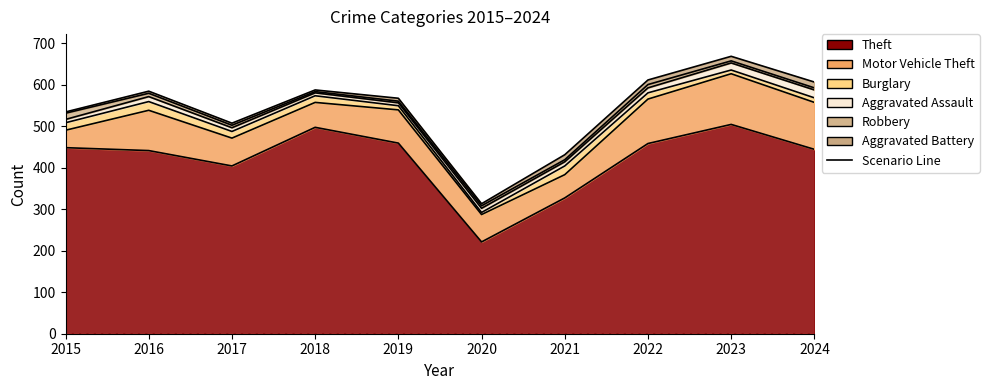

Which category has the lowest value in the Burglary series?

2020